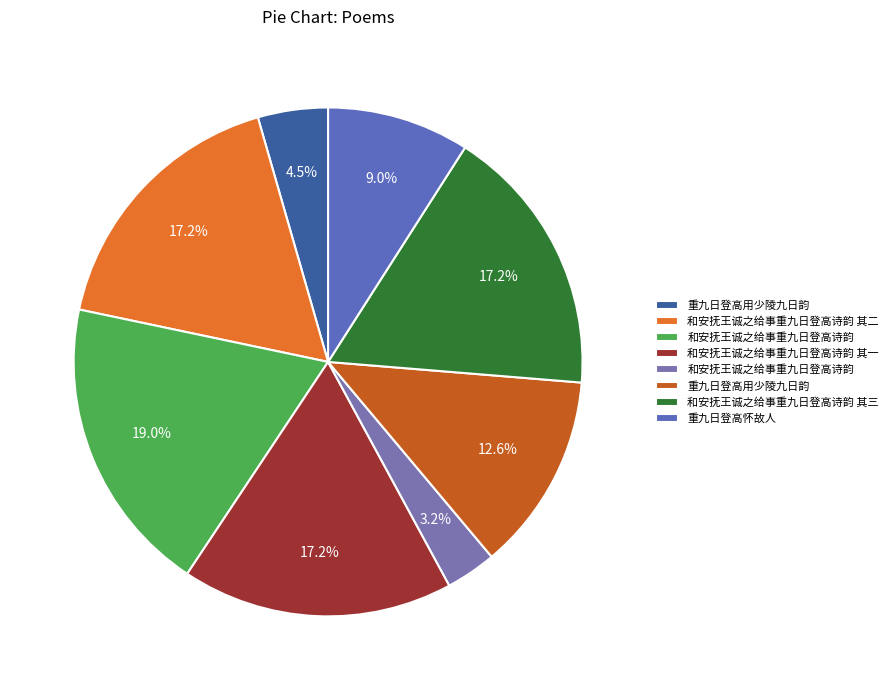

What is the smallest slice in the pie chart?

和安抚王诚之给事重九日登高诗韵